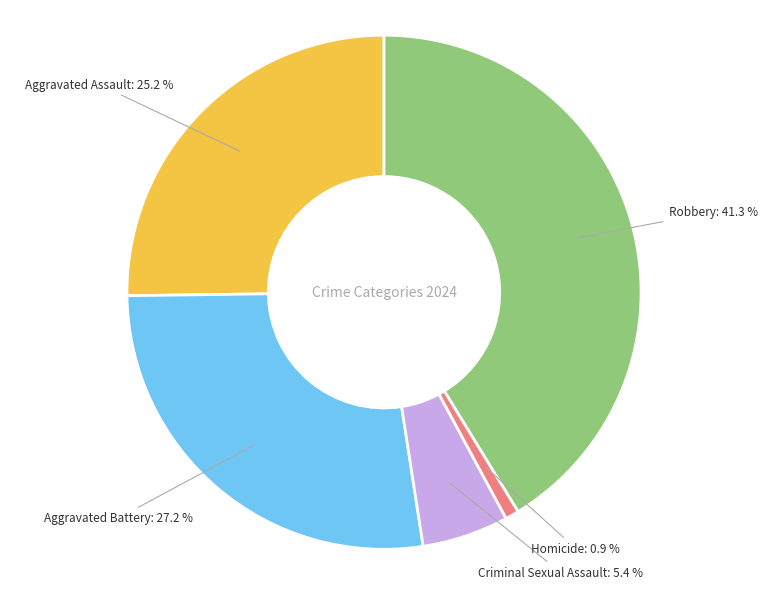

Which category has the smallest portion of the pie?

Homicide